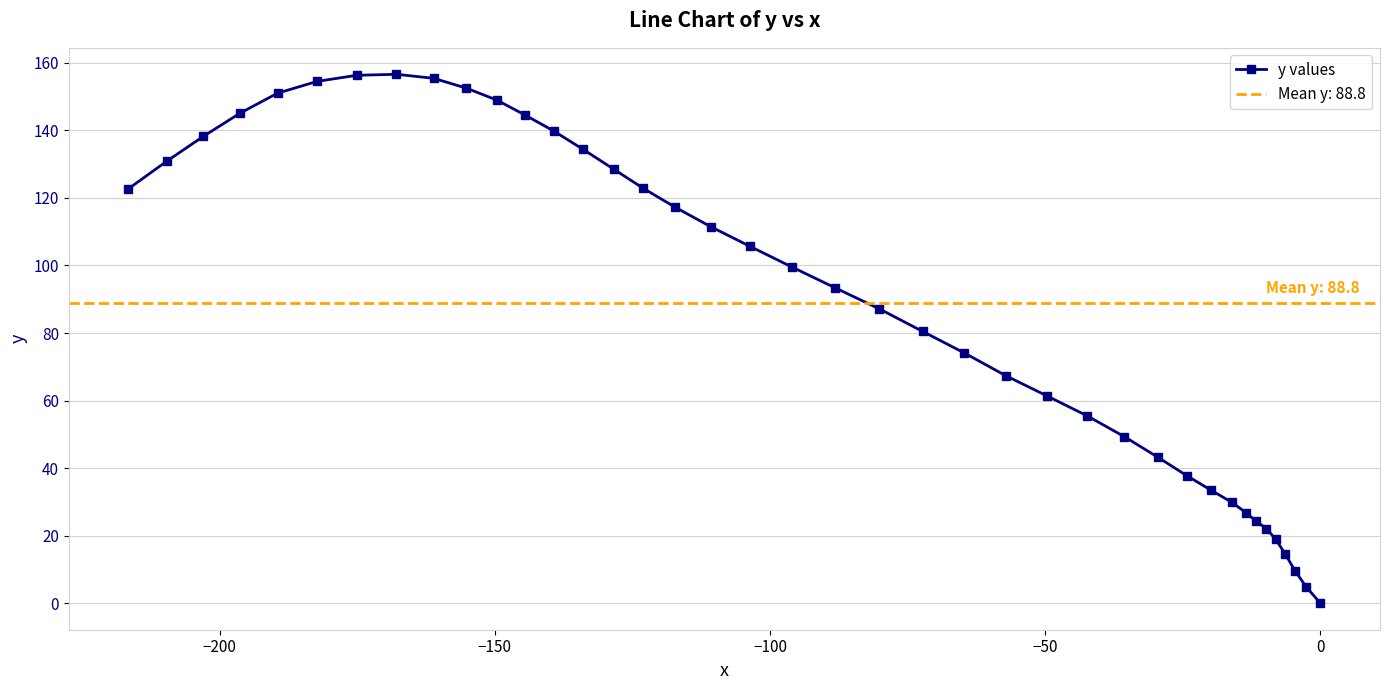

What is the value of the y values point at the 37th from the left?

14.6